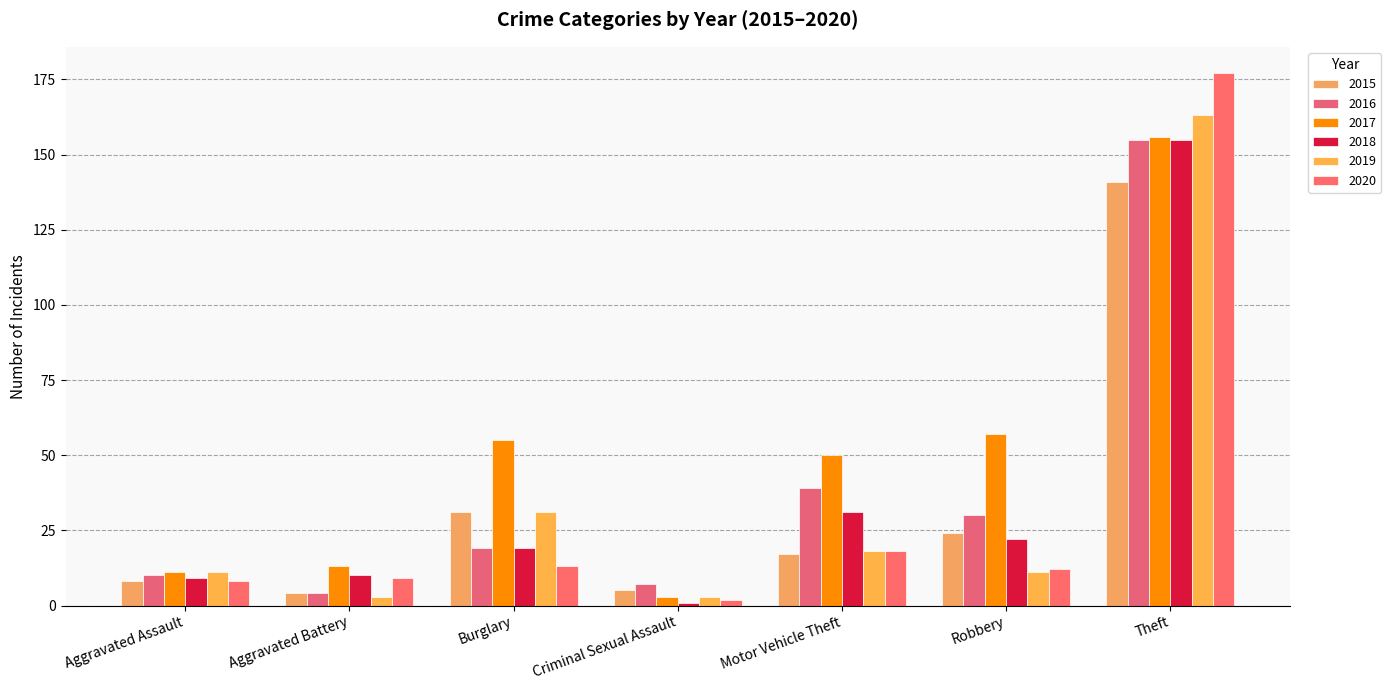

Are the bars grouped side by side (vs. stacked)?

Yes